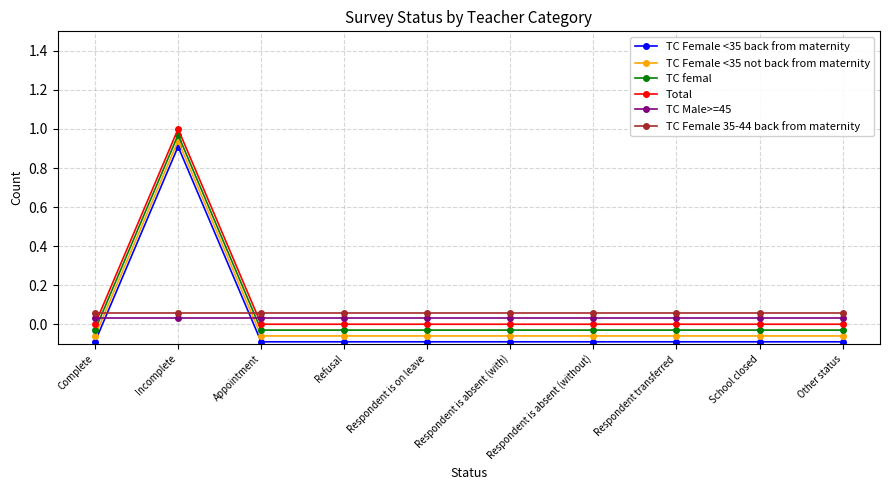

List the labels in order of TC Female <35 back from maternity value, smallest first.

Complete, Appointment, Refusal, Respondent is on leave, Respondent is absent (with), Respondent is absent (without), Respondent transferred, School closed, Other status, Incomplete